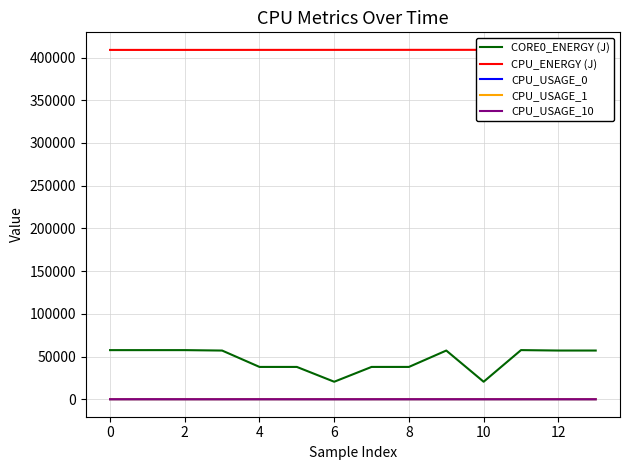

Is it true that CORE0_ENERGY (J) equals 95764.9 at 0?

False